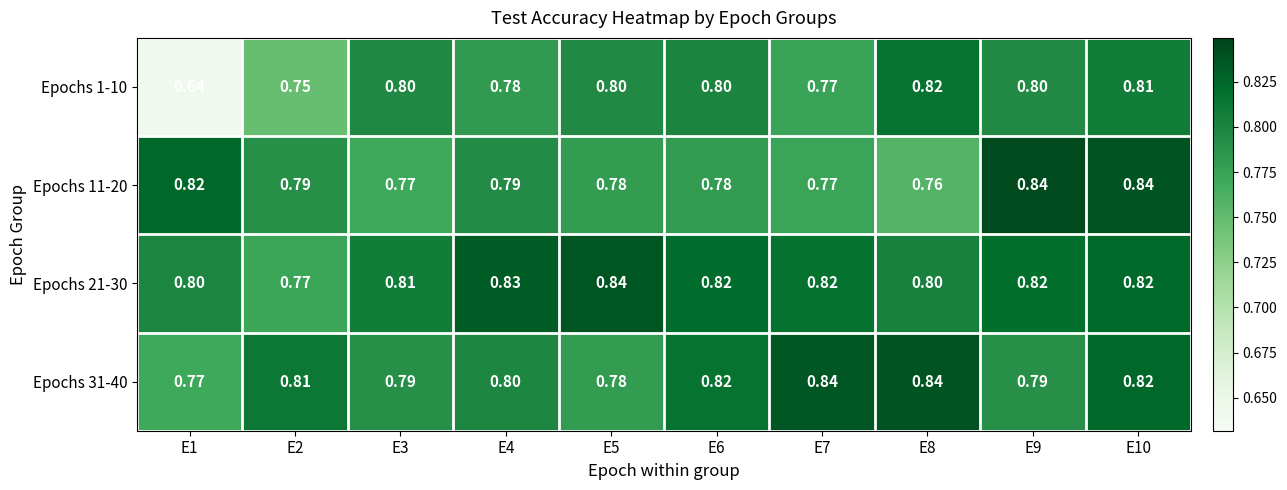

What is the total value across all series at E2?

3.1